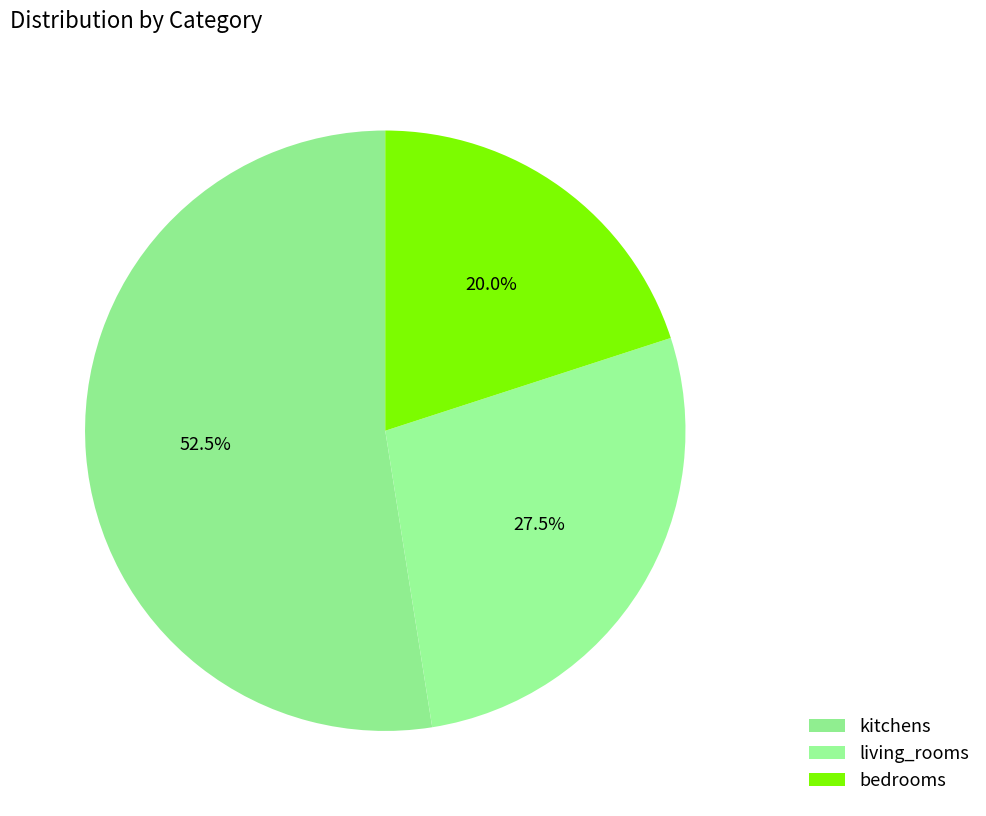

What is the change in value from kitchens to bedrooms?

-13